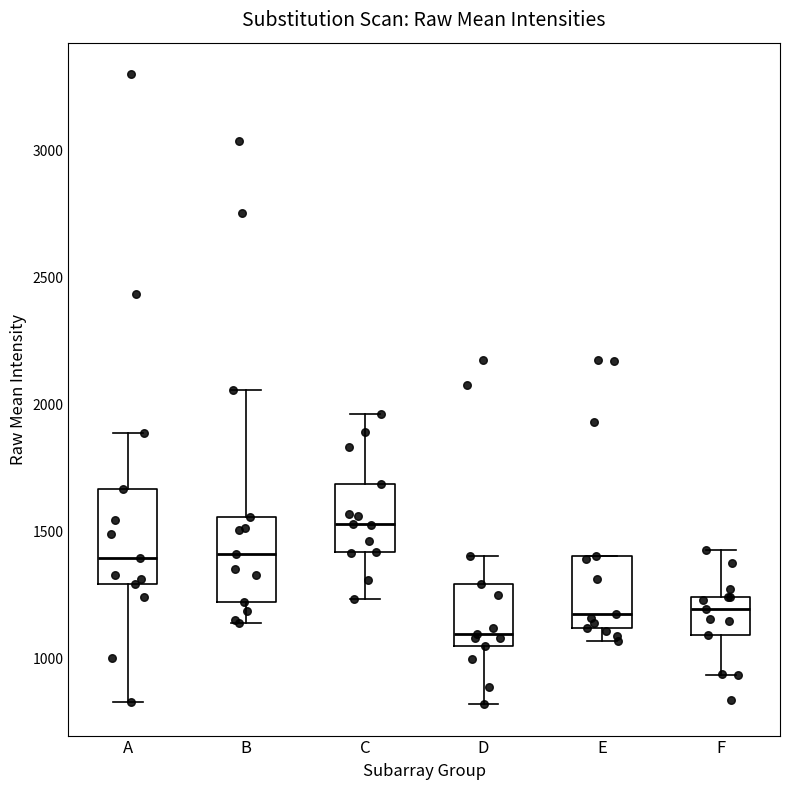

Reading left to right, transcribe this box plot: for each box, give where its median line is, the range the box spans, and where its two whiskers end, as read against the y-axis. The values are not printed on the chart, so give them approximately, as read against the axis.

A: median 1400, box 1300 to 1650, whiskers 850 to 1900
B: median 1400, box 1200 to 1550, whiskers 1150 to 2050
C: median 1550, box 1400 to 1700, whiskers 1250 to 1950
D: median 1100, box 1050 to 1300, whiskers 800 to 1400
E: median 1150, box 1100 to 1400, whiskers 1050 to 1400
F: median 1200, box 1100 to 1250, whiskers 950 to 1450